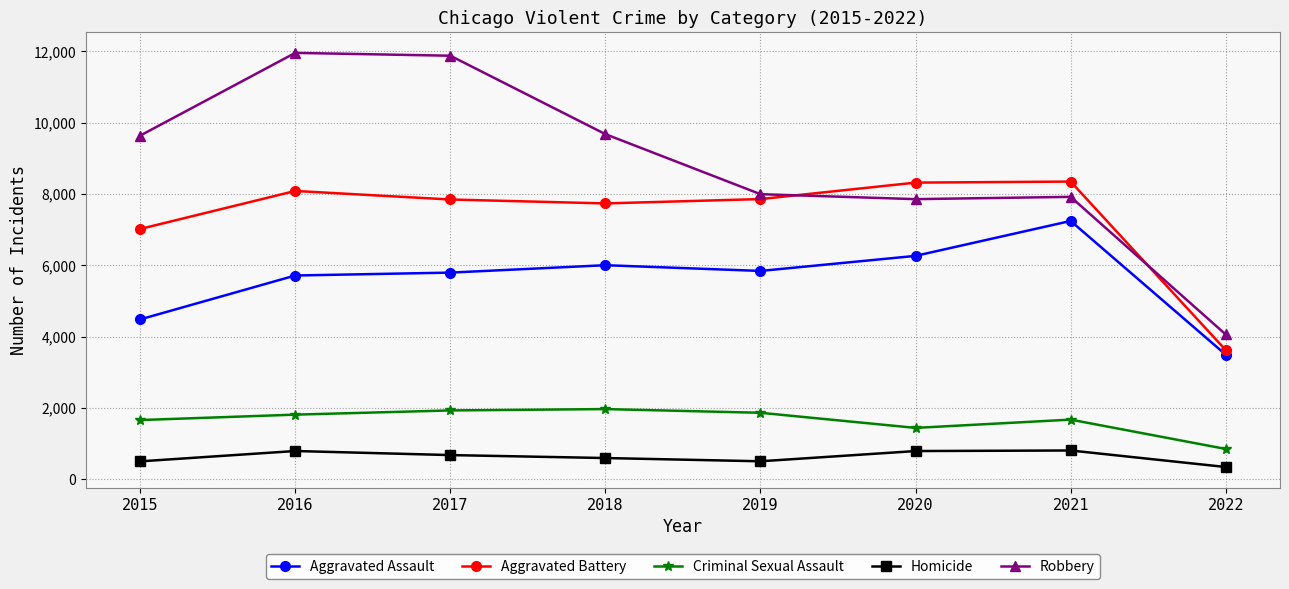

True or false: Robbery and Aggravated Assault intersect in this chart.

False